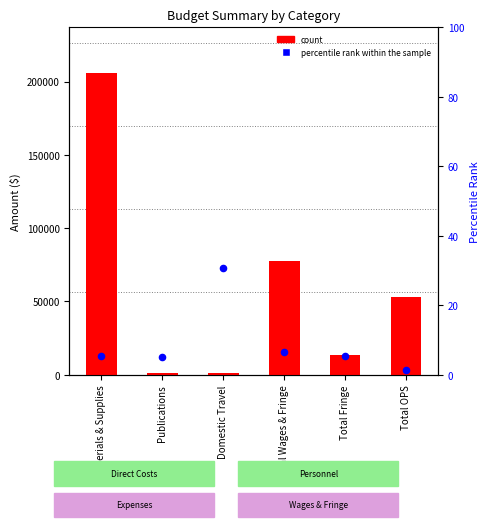

Is the value of percentile rank within the sample at Total OPS greater than the value of count at Total OPS?

No